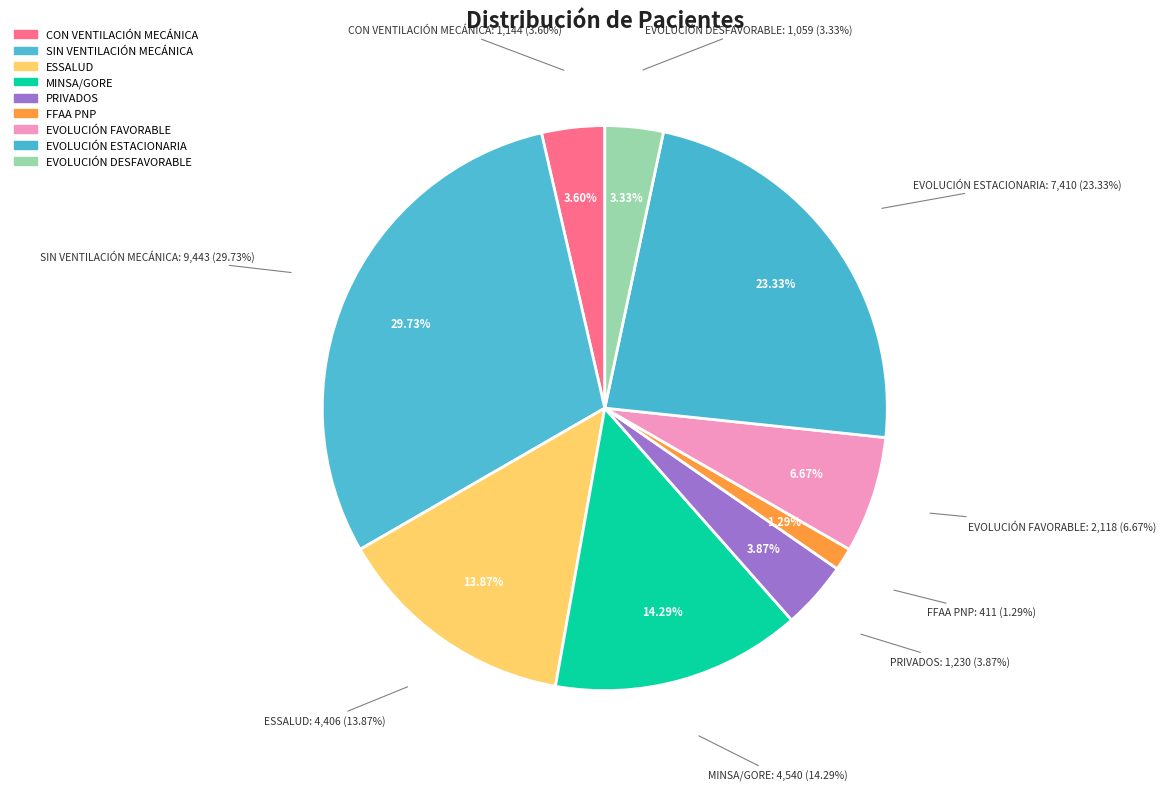

Is it true that PRIVADOS is 15% of the pie?

False